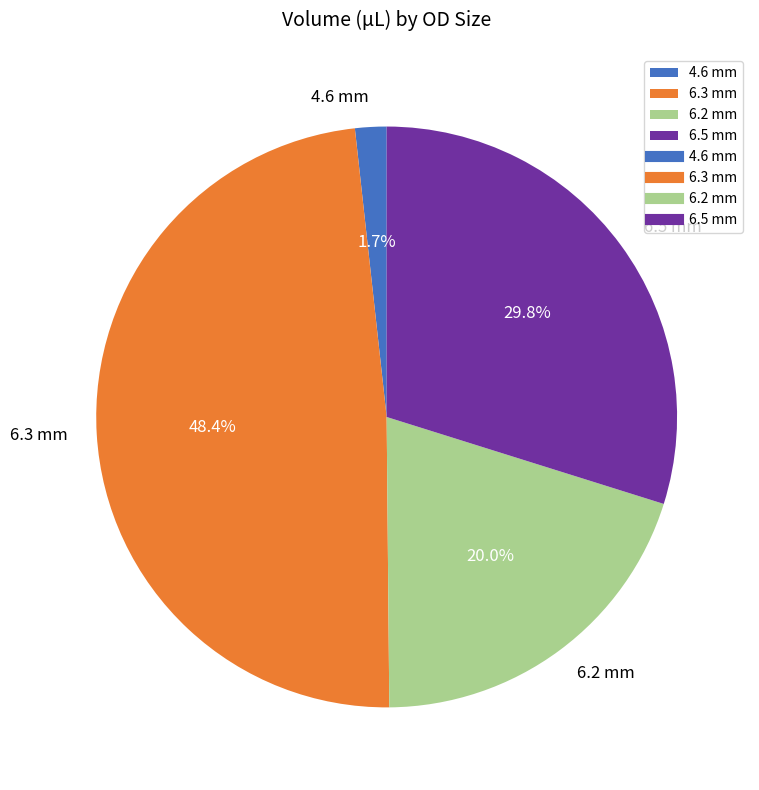

To the nearest percent, what is the combined percentage of 4.6 mm and 6.3 mm?

50%